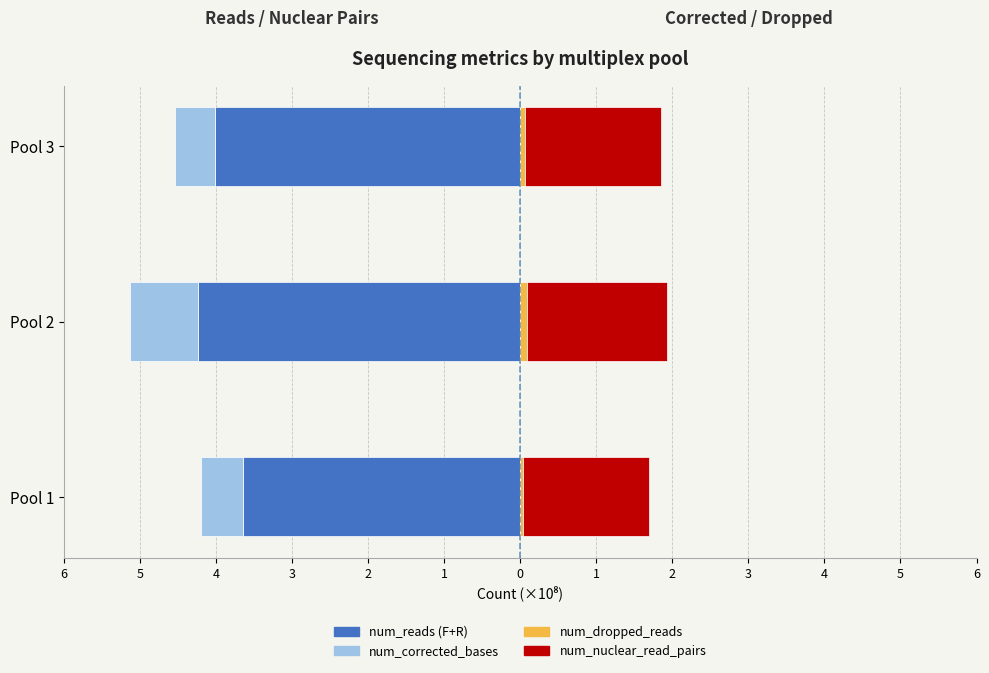

The value of num_dropped_reads at Pool 1 is 0.0. True or false?

False